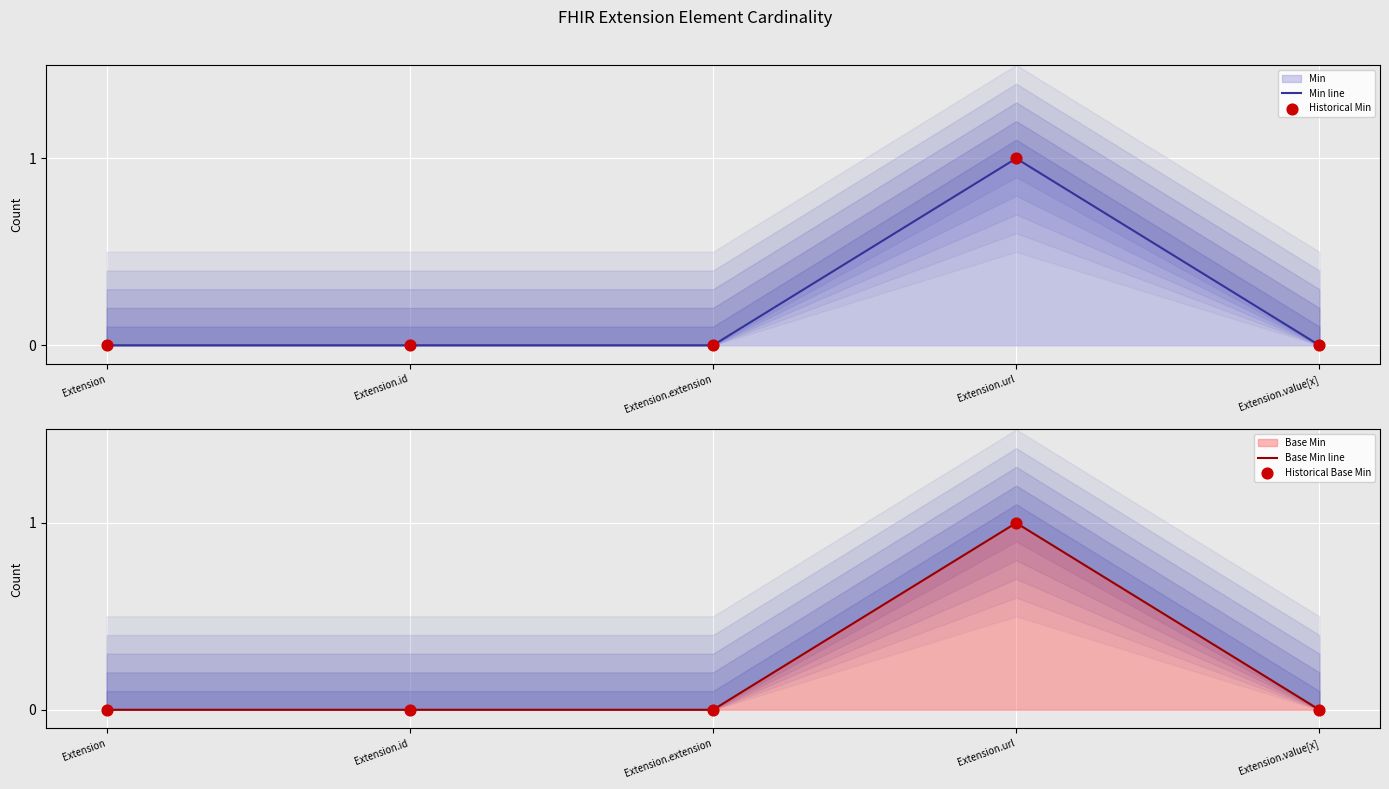

Is the value of Historical Min at Extension.extension greater than the value of Base Min line at Extension?

No